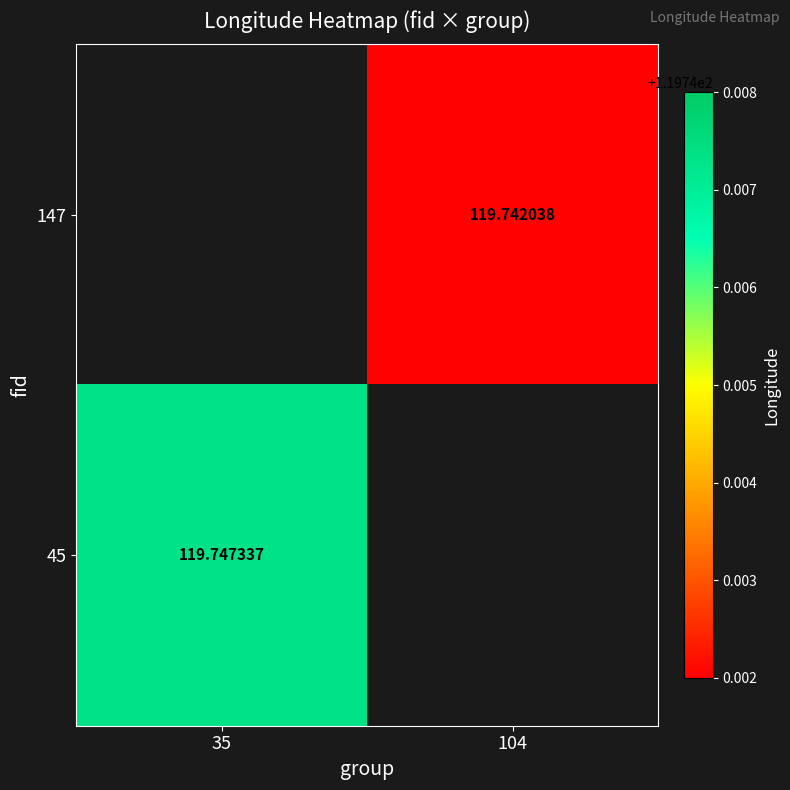

How many distinct data groups are displayed?

2